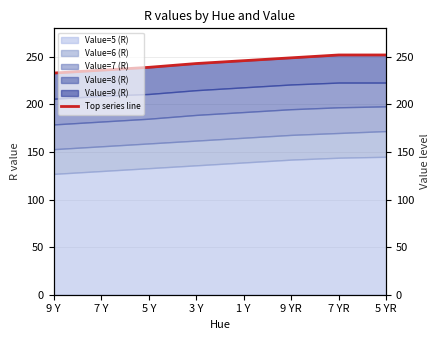

List the labels in order of value, largest first.

7 YR, 5 YR, 9 YR, 1 Y, 3 Y, 5 Y, 7 Y, 9 Y